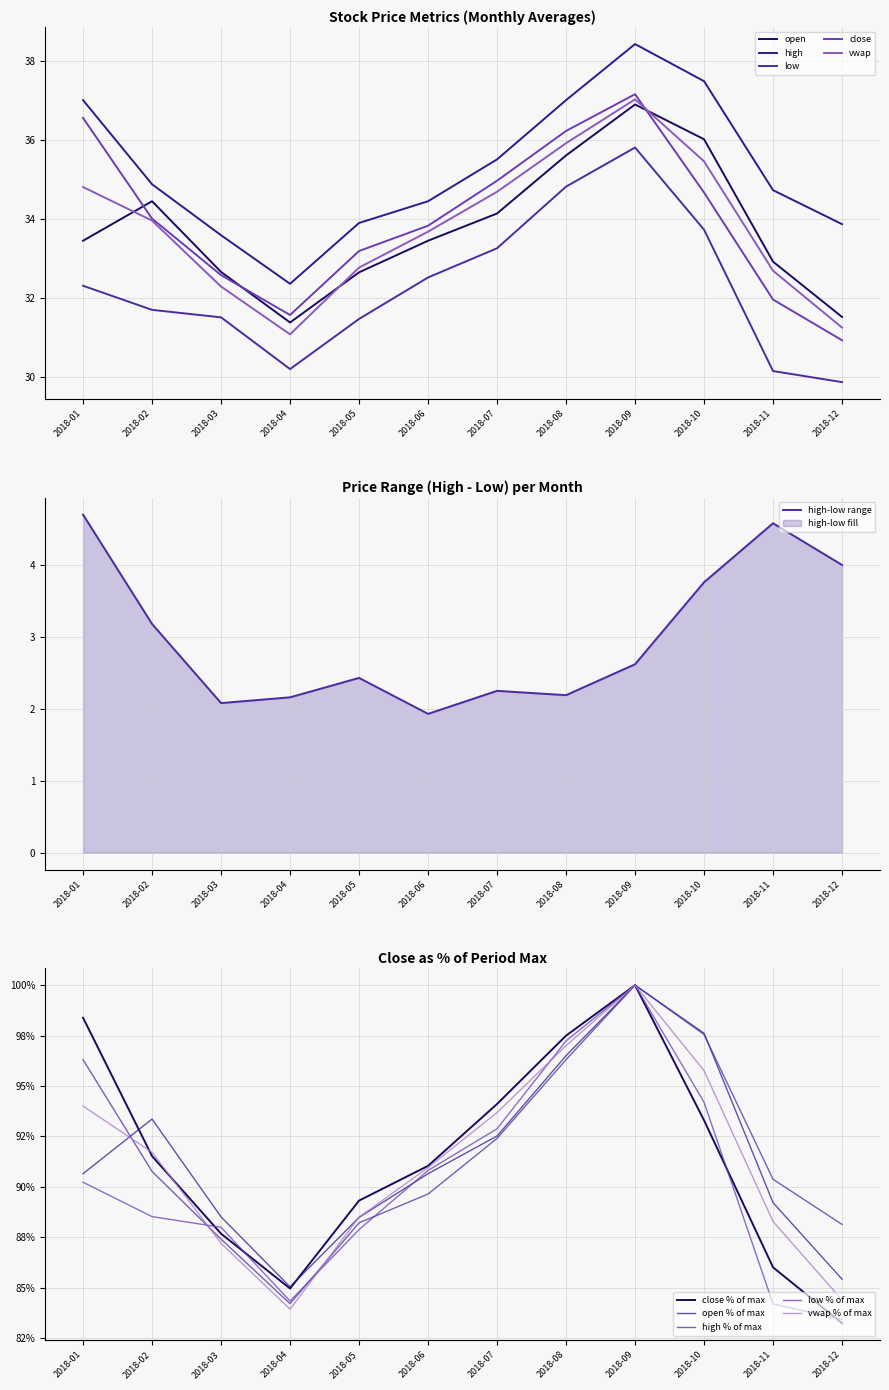

Between 2018-06 and 2018-10, which series saw the biggest shift?

high